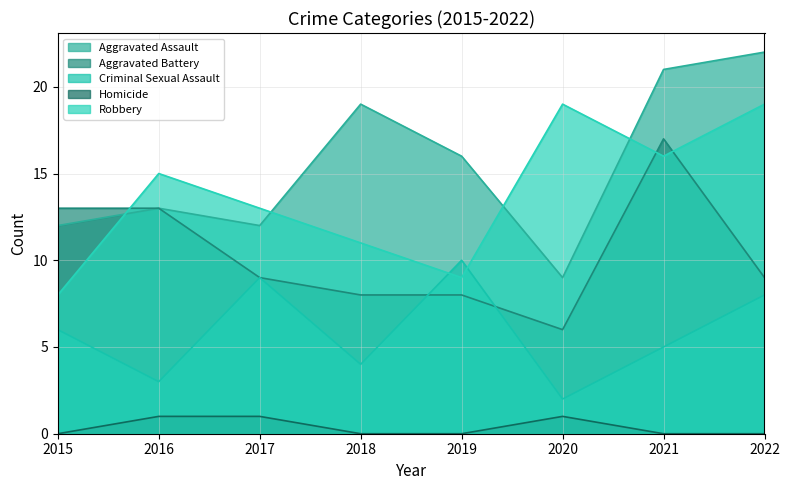

What is the sum of the Robbery values at 2020 and 2022?

38